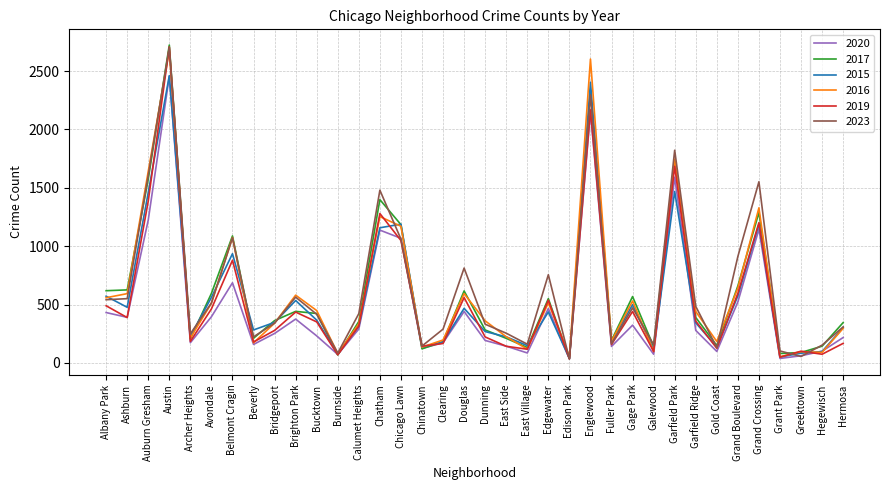

In 2019, how many points are higher than both neighbors (excluding endpoints)?

11